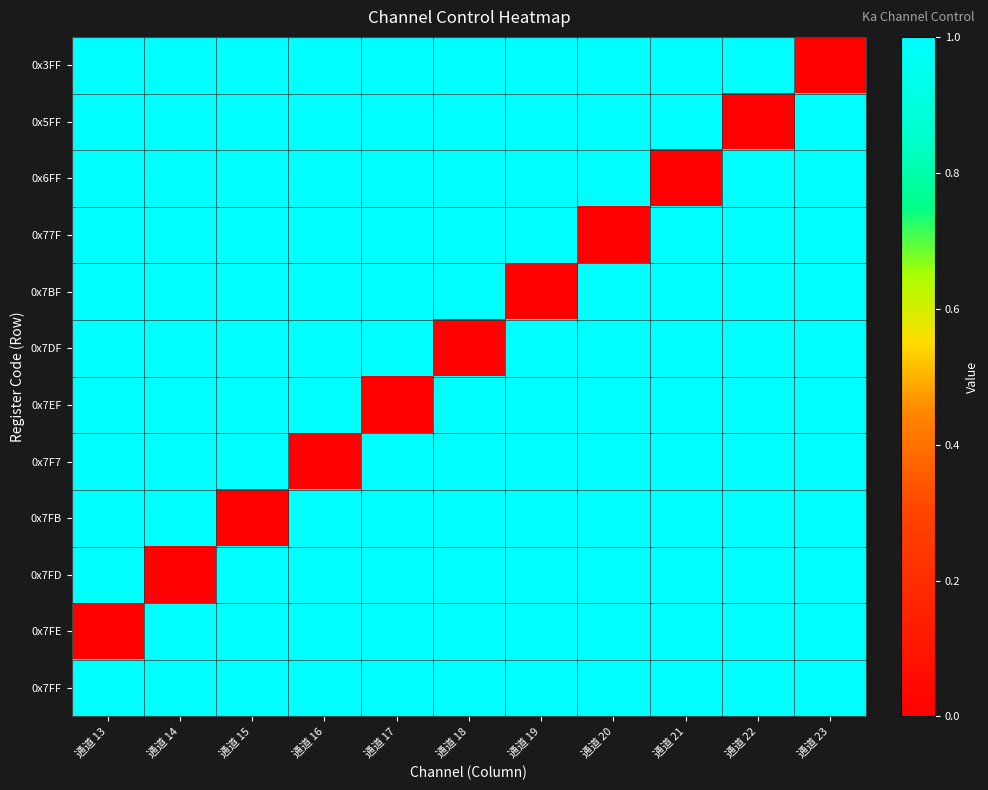

What is the total value across all series at 通道 16?

11